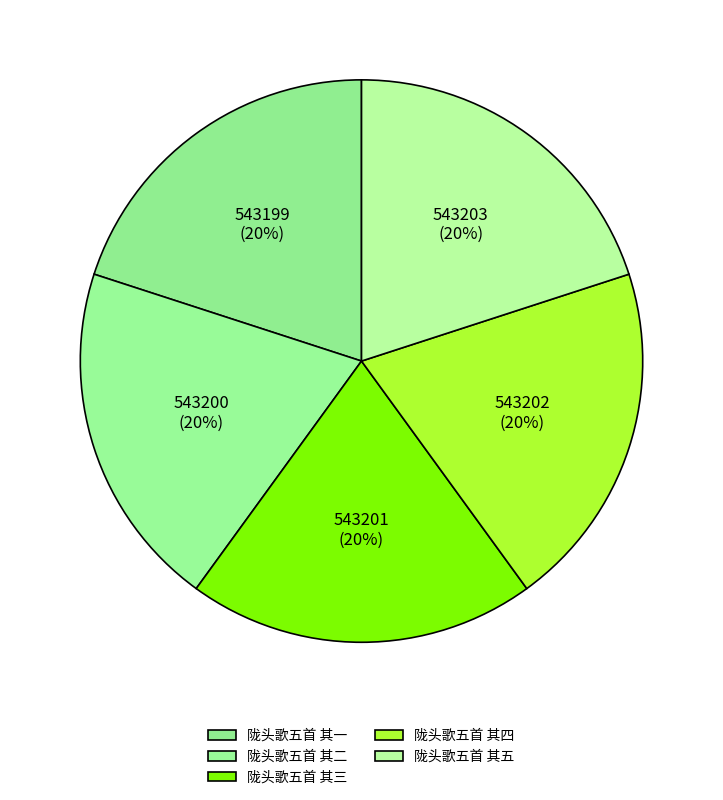

Which has a higher value, 陇头歌五首 其一 or 陇头歌五首 其三?

陇头歌五首 其三